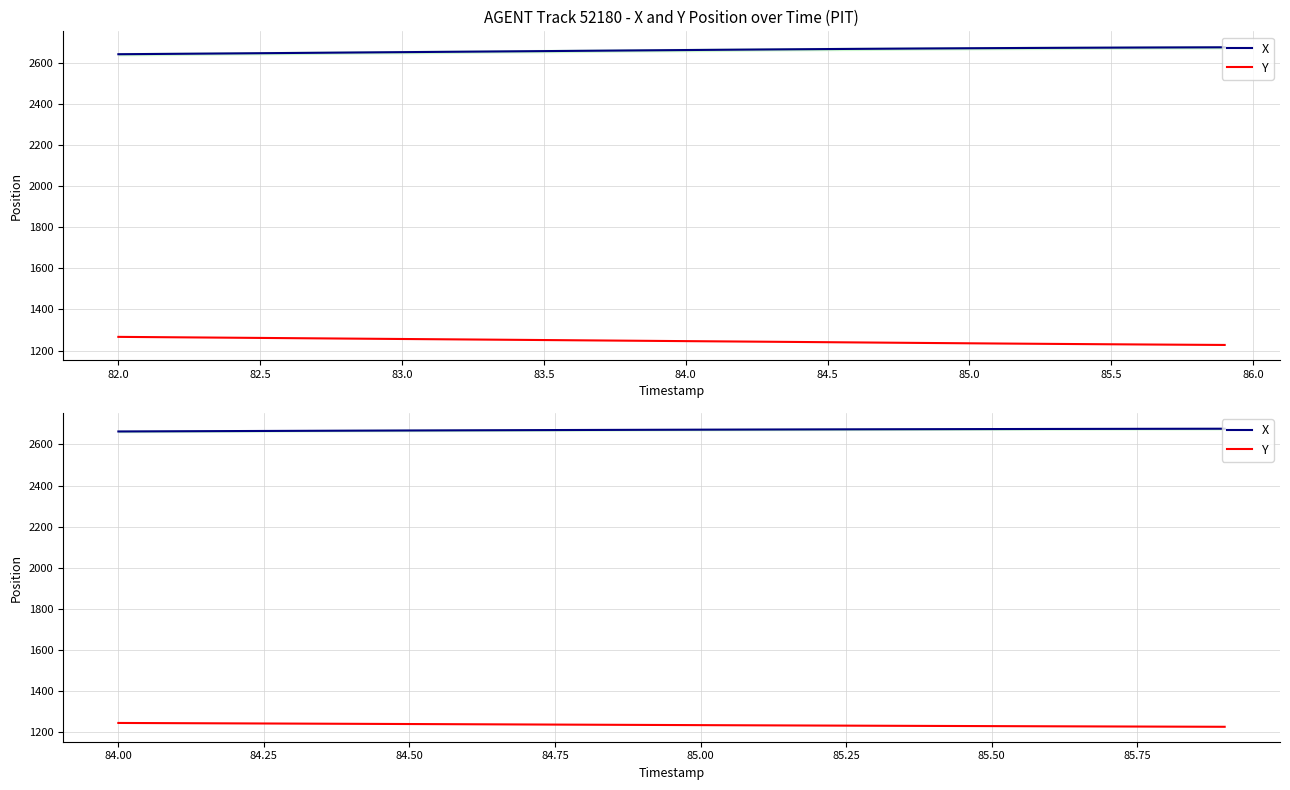

True or false: X and Y cross at least once.

False